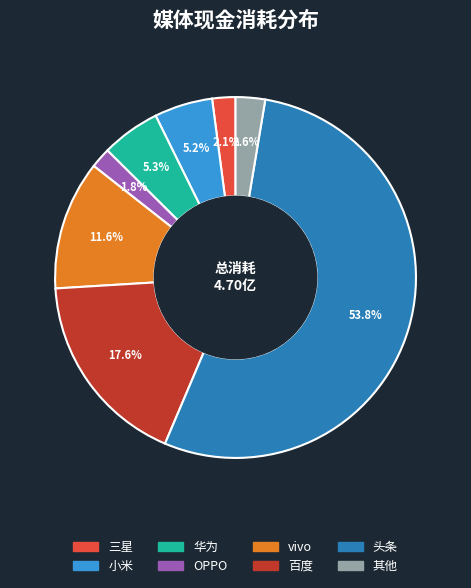

Is there any slice that represents more than half of the pie?

Yes